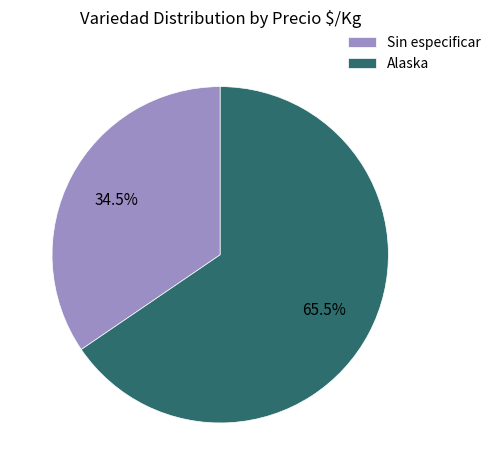

How many slices are in this pie chart?

2